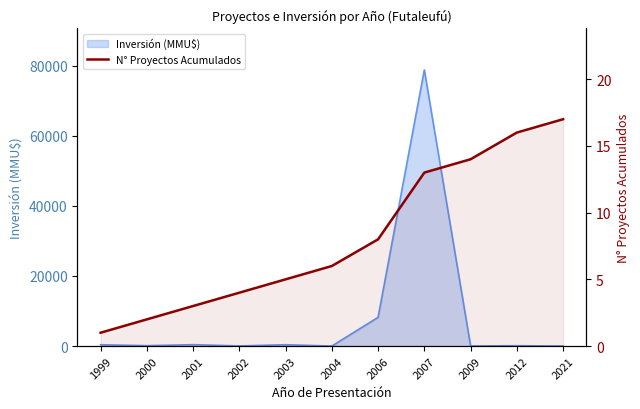

The chart shows a value of 17 at 2021. True or false?

True